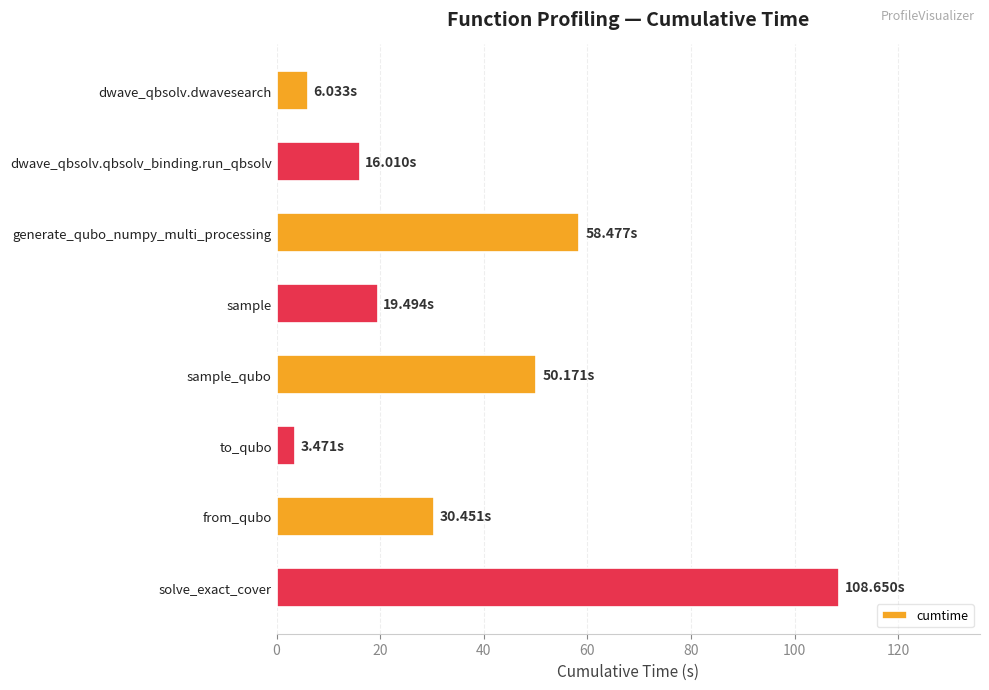

How many values are below 30?

4